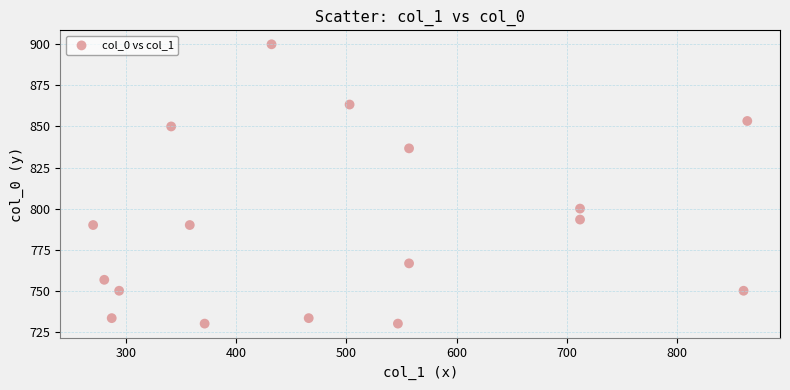

What is the range of Y values (max minus min)?

170.0